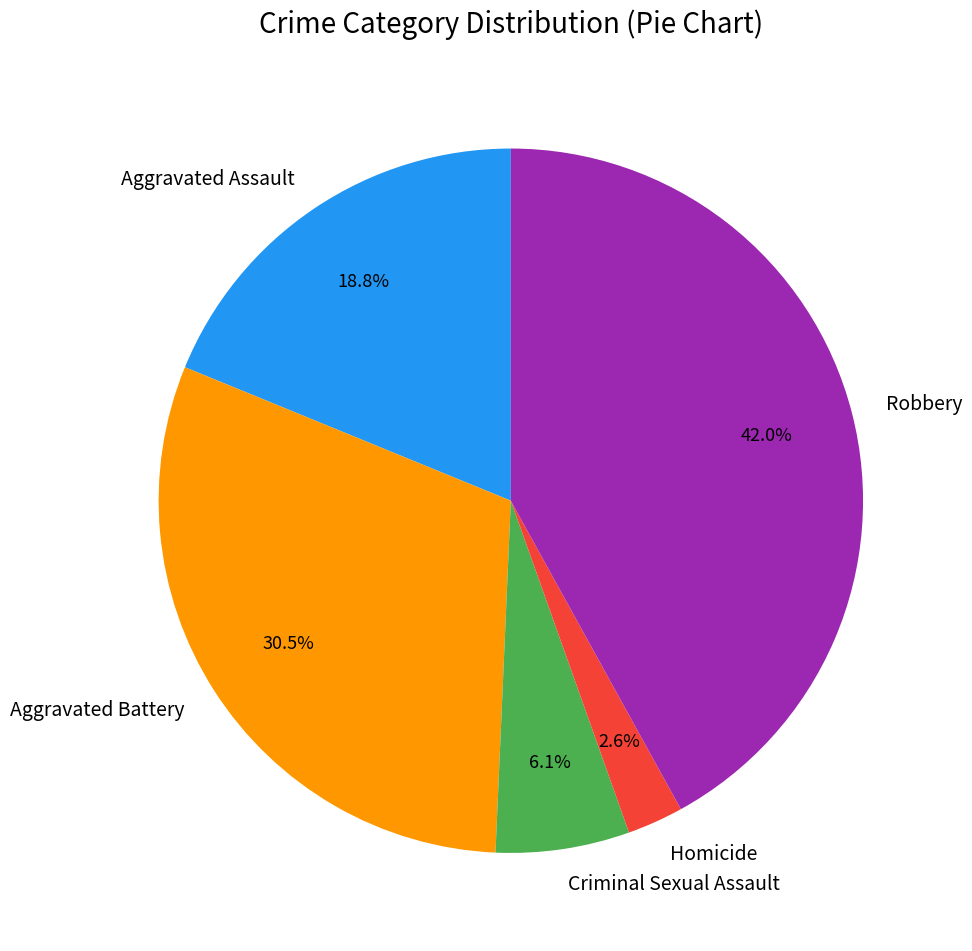

What portion of the pie excludes Aggravated Battery?

69.5%